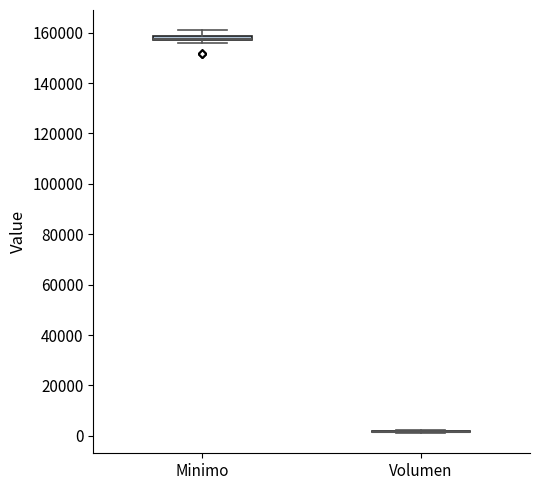

Where is the upper edge of the box for Minimo on the y-axis? The values are not printed on the chart, so give them approximately, as read against the axis.

158000